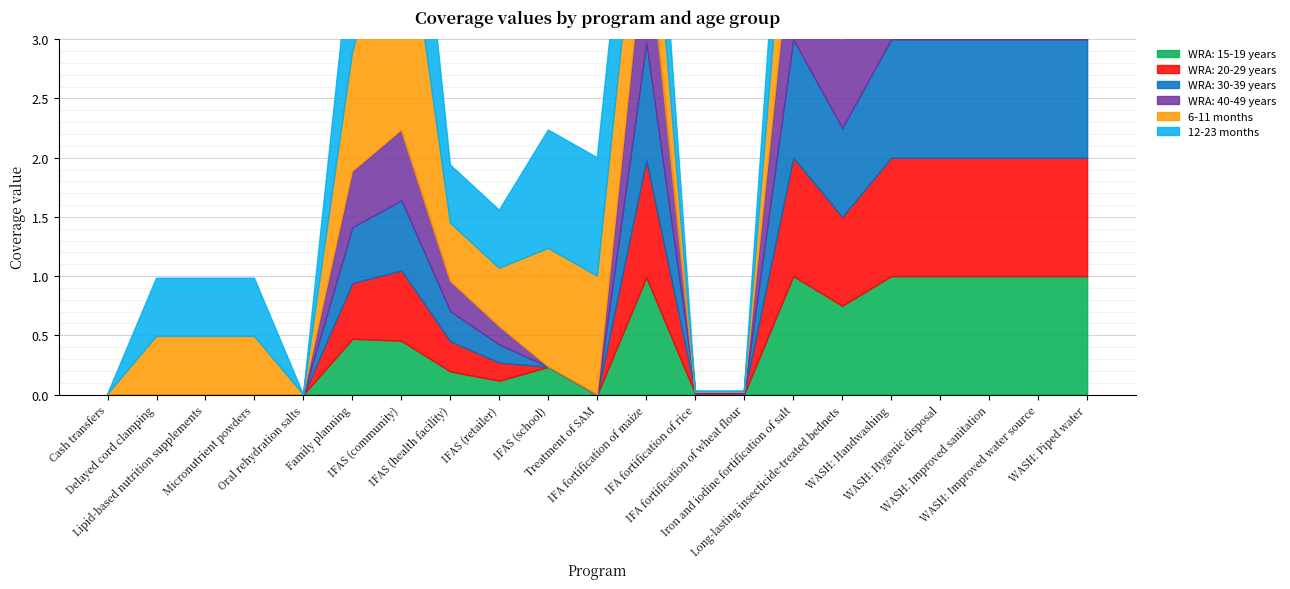

Reading right to left, transcribe all the data shown in this chart.

WRA: 15-19 years: 1.0	1.0	1.0	1.0	1.0	0.8	1.0	0.0	0.0	1.0	0.0	0.2	0.1	0.2	0.5	0.5	0.0	0.0	0.0	0.0	0.0
WRA: 20-29 years: 1.0	1.0	1.0	1.0	1.0	0.8	1.0	0.0	0.0	1.0	0.0	0.0	0.2	0.3	0.6	0.5	0.0	0.0	0.0	0.0	0.0
WRA: 30-39 years: 1.0	1.0	1.0	1.0	1.0	0.8	1.0	0.0	0.0	1.0	0.0	0.0	0.2	0.3	0.6	0.5	0.0	0.0	0.0	0.0	0.0
WRA: 40-49 years: 1.0	1.0	1.0	1.0	1.0	0.8	1.0	0.0	0.0	1.0	0.0	0.0	0.2	0.3	0.6	0.5	0.0	0.0	0.0	0.0	0.0
6-11 months: 1.0	1.0	1.0	1.0	1.0	0.8	1.0	0.0	0.0	1.0	1.0	1.0	0.5	0.5	2.2	1.0	0.0	0.5	0.5	0.5	0.0
12-23 months: 1.0	1.0	1.0	1.0	1.0	0.8	1.0	0.0	0.0	1.0	1.0	1.0	0.5	0.5	1.5	1.0	0.0	0.5	0.5	0.5	0.0